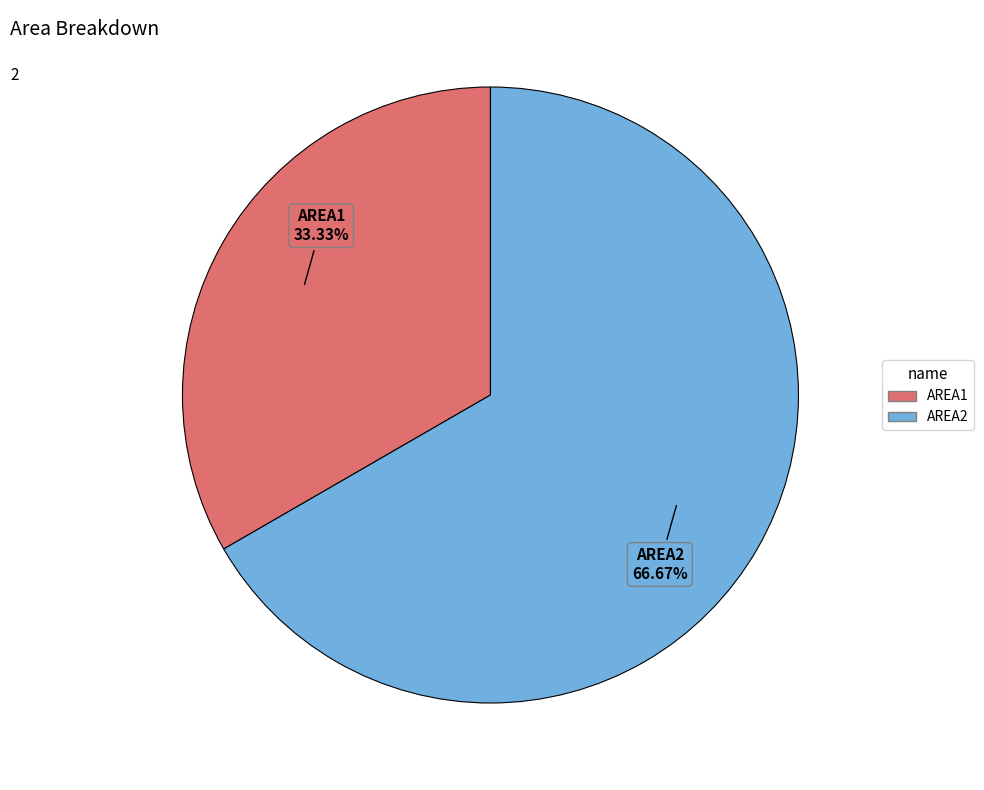

How many segments does this pie chart have?

2